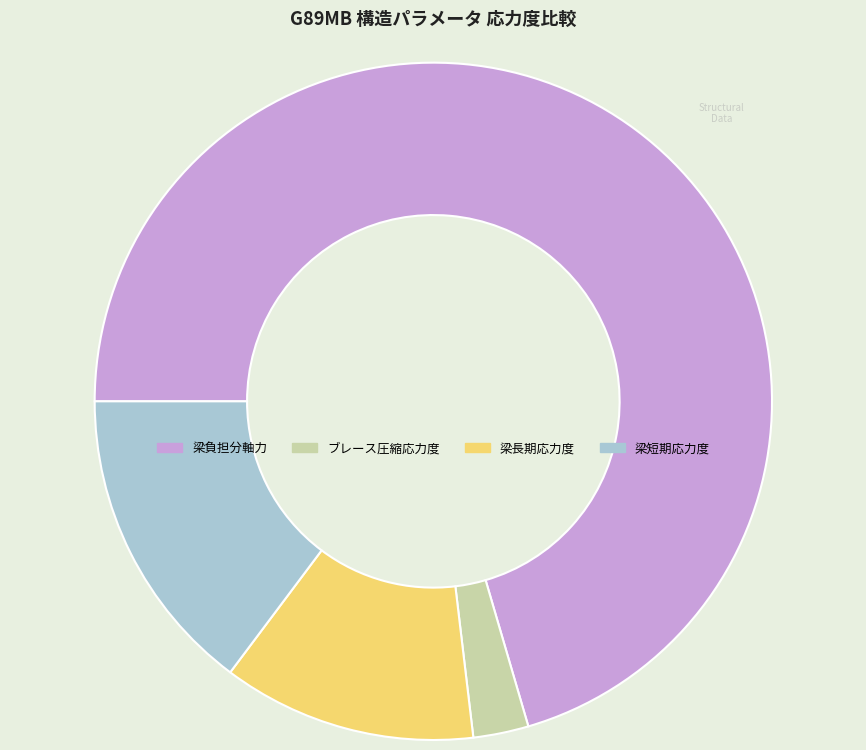

Is it true that 梁短期応力度 is 15% of the pie?

True